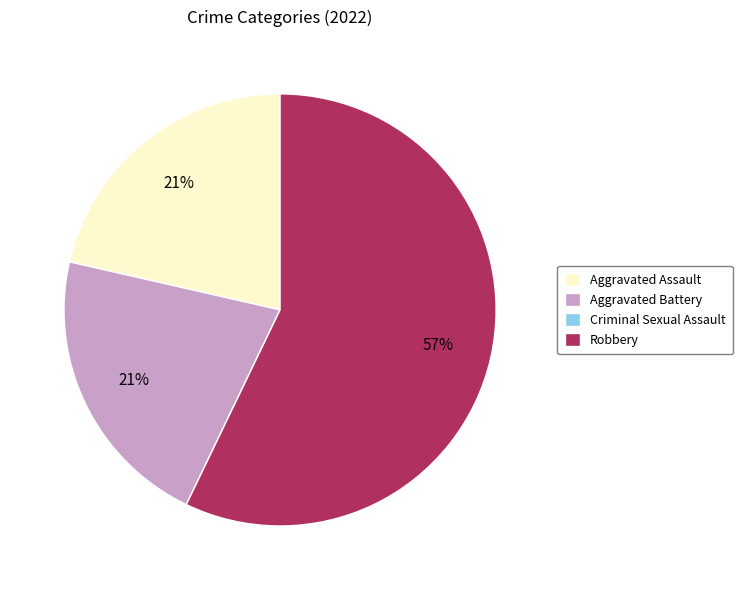

Does Robbery account for over 50% of the chart?

Yes